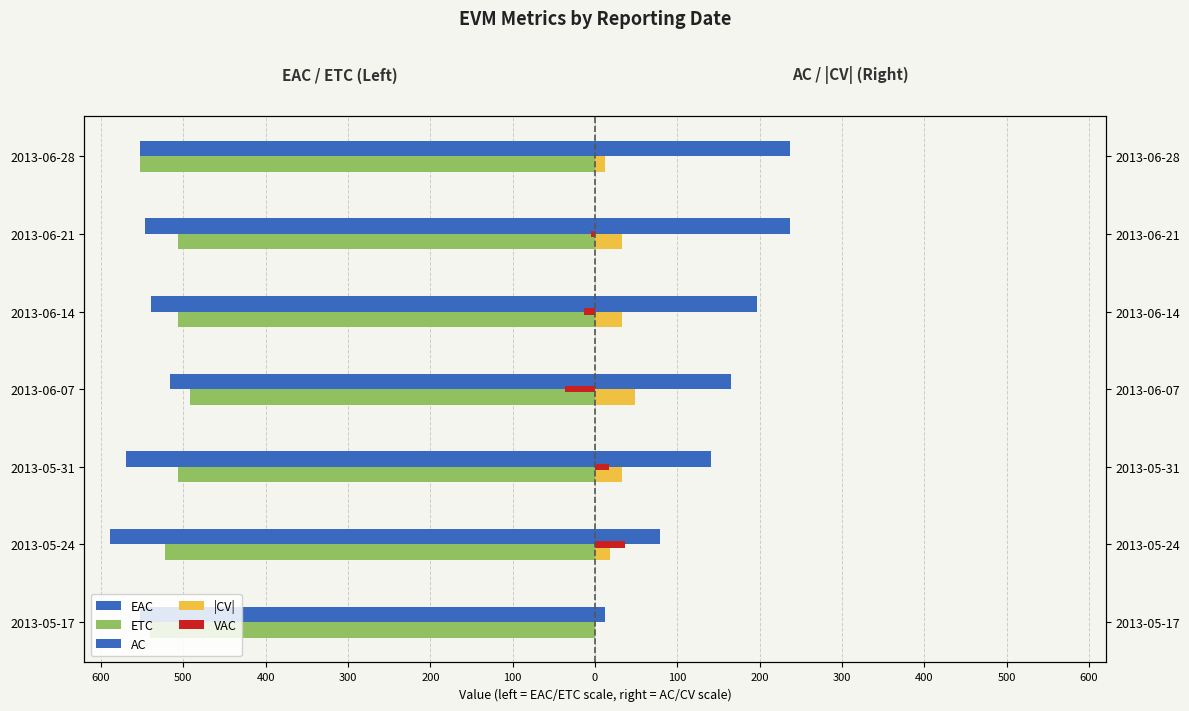

True or false: VAC has a value of 0 at 2013-06-28.

True